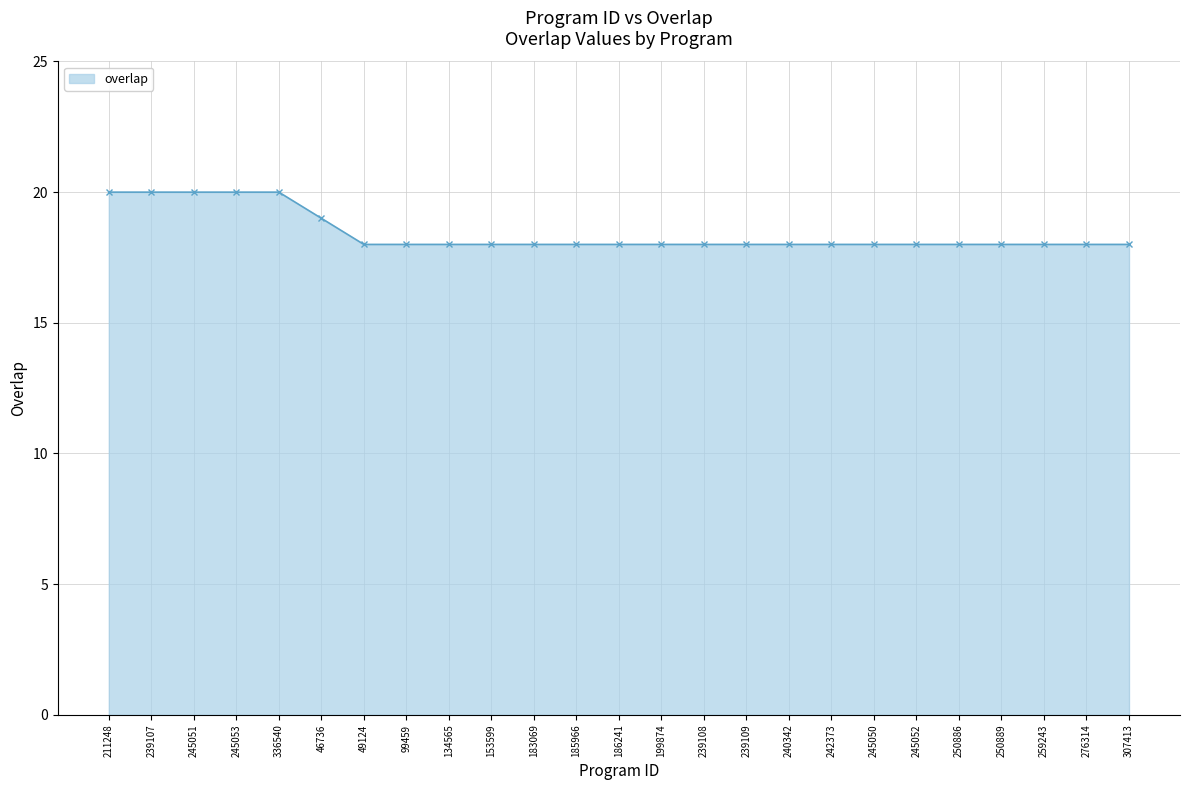

Reading left to right, transcribe all the data shown in this chart.

20	20	20	20	20	19	18	18	18	18	18	18	18	18	18	18	18	18	18	18	18	18	18	18	18